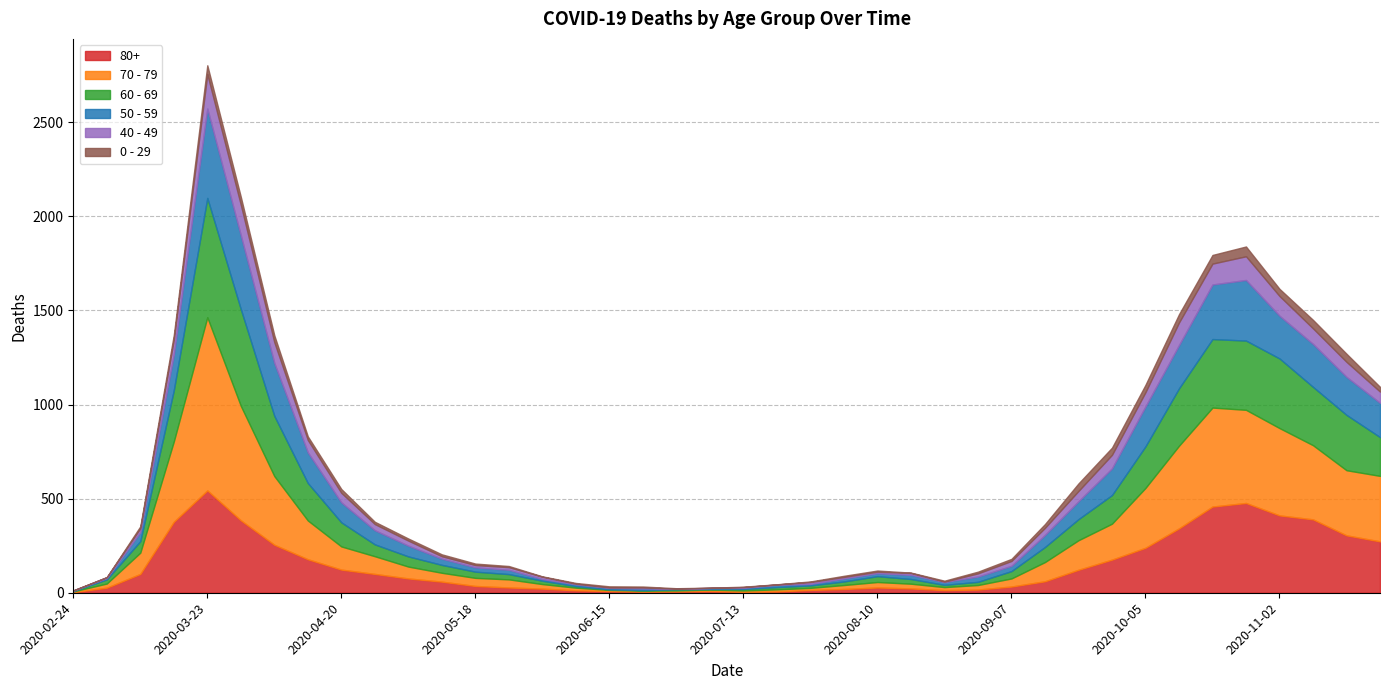

How many times do 50 - 59 and 70 - 79 cross each other?

6